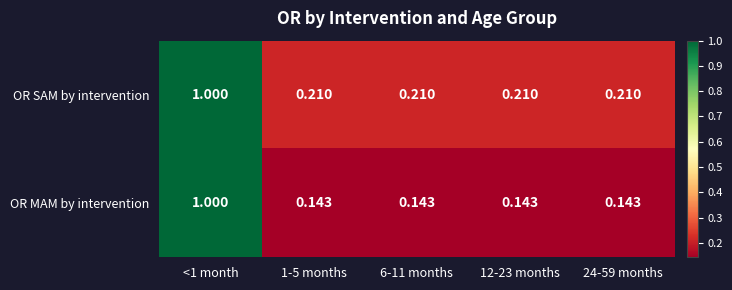

How many distinct data groups are displayed?

2